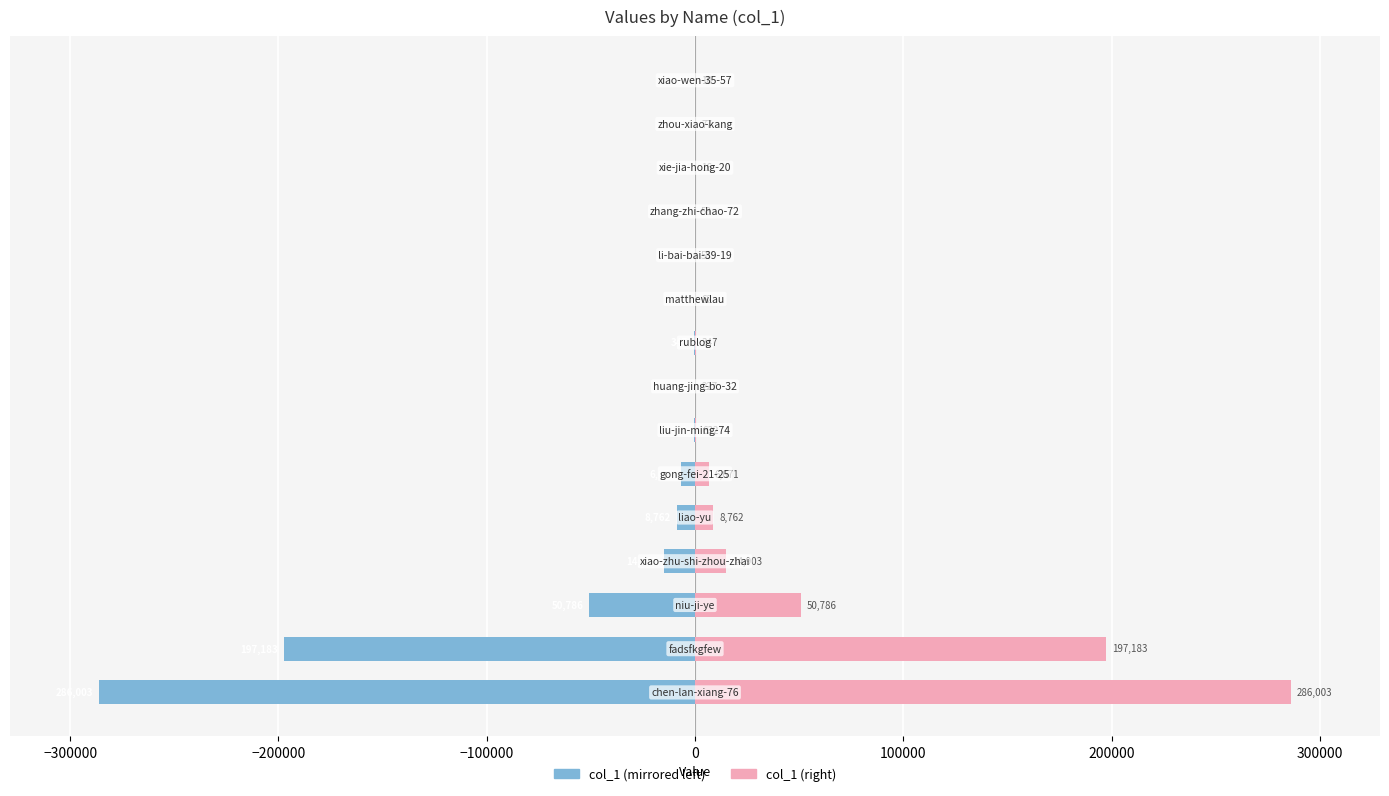

What is the minimum value for col_1 (right)?

10